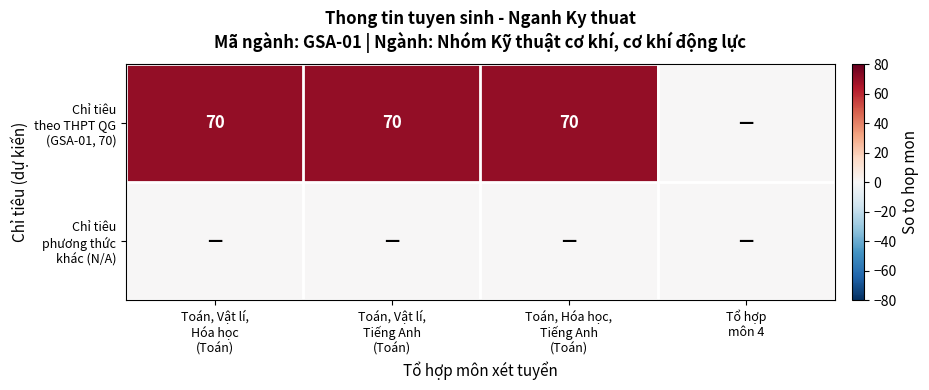

The value of Chỉ tiêu phương thức khác (N/A) at Toán, Vật lí, Hóa học (Toán) is 0. True or false?

True